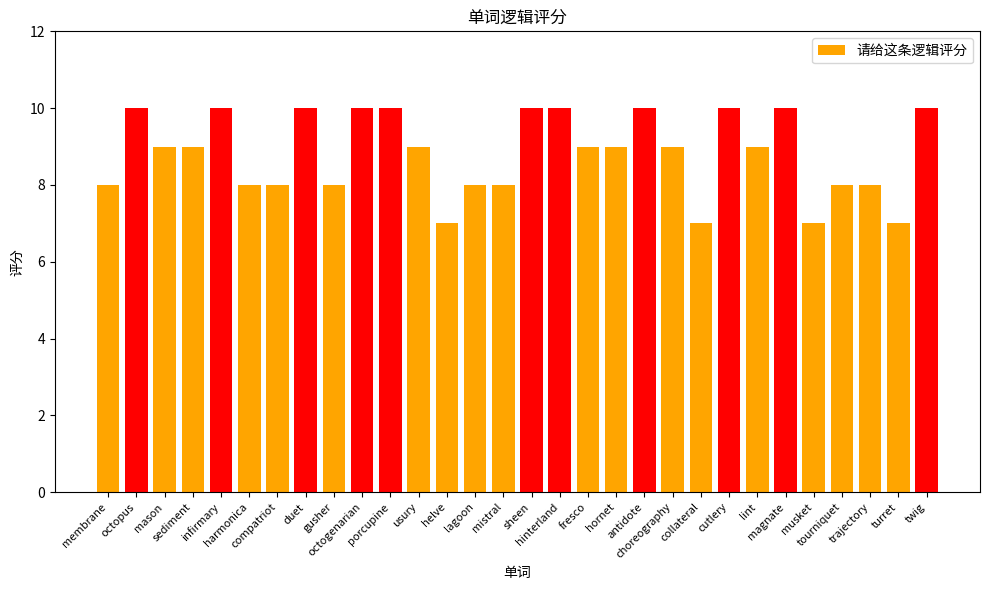

Count the number of data series in this chart.

1